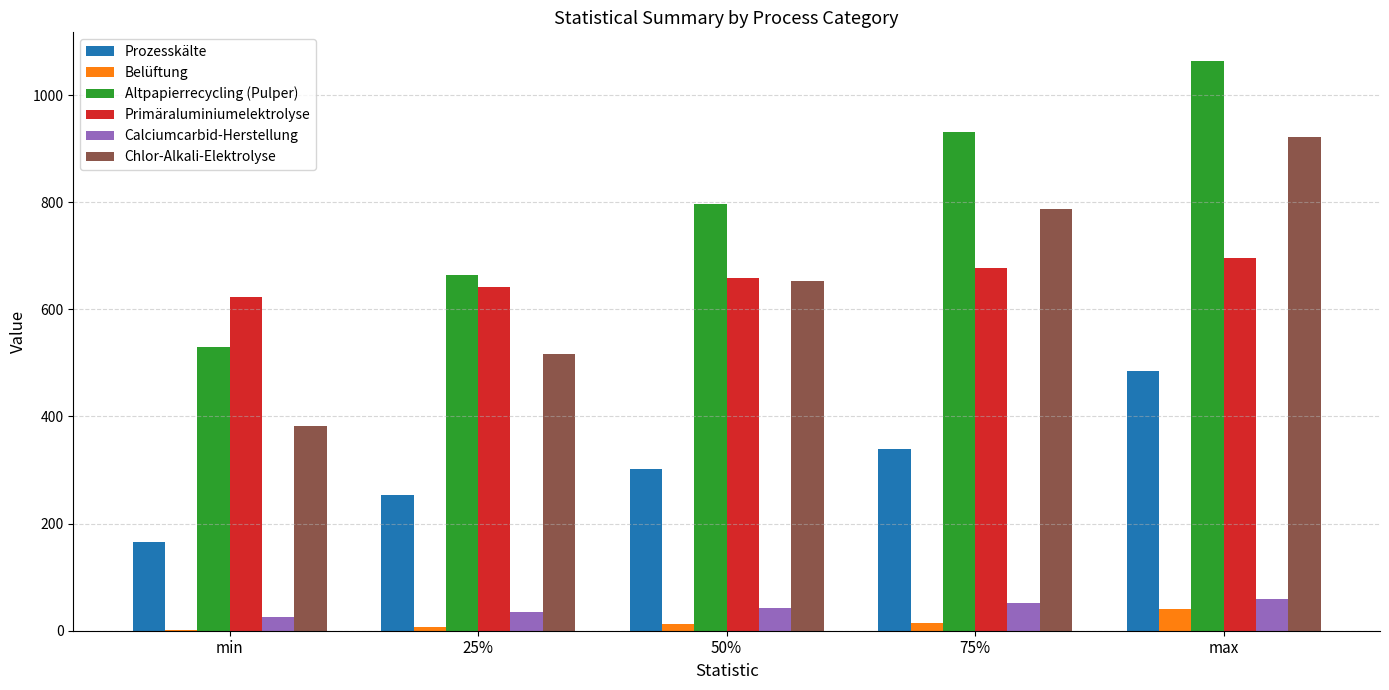

What is the greatest value displayed?

1064.0